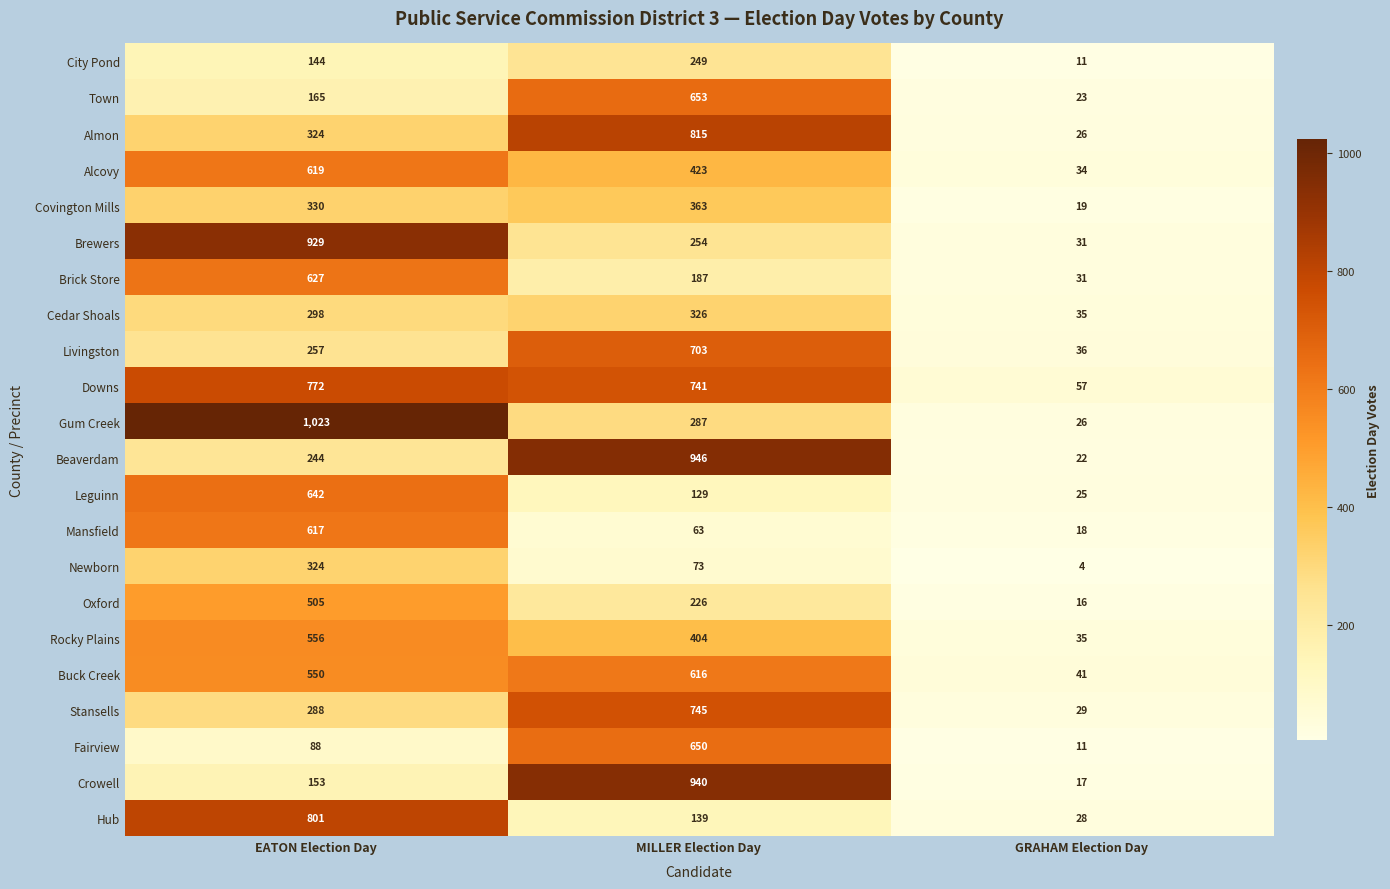

What is the total value across all series at MILLER Election Day?

9932